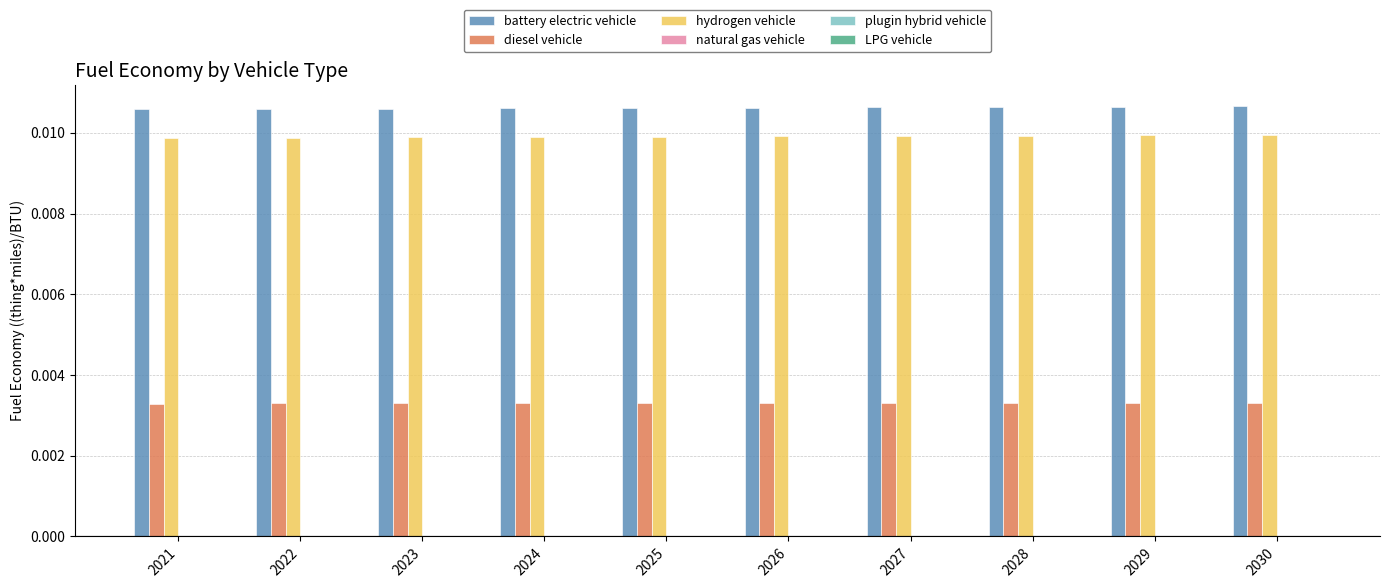

How many battery electric vehicle values are between 0 and 1?

10